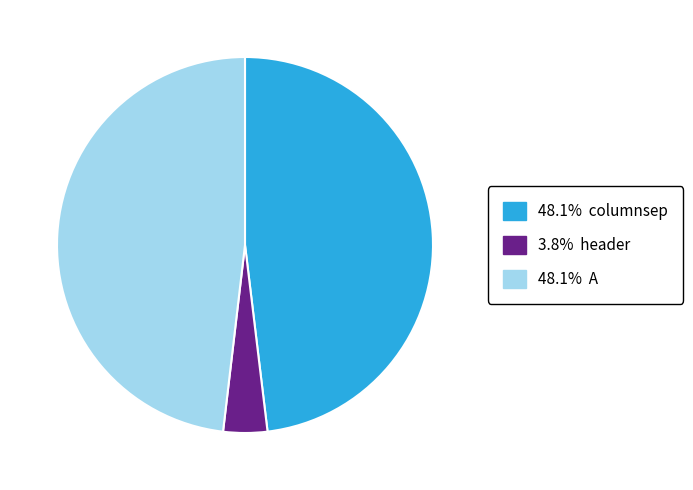

Is there any slice that represents more than half of the pie?

No